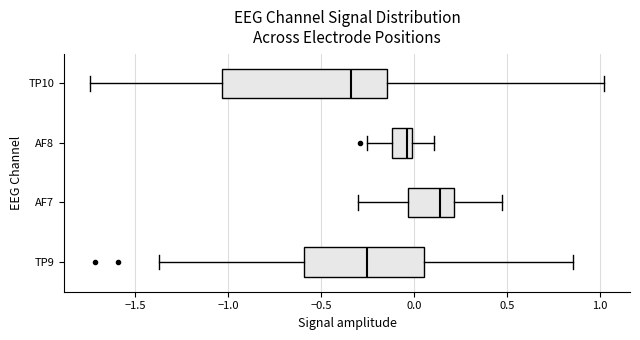

Reading bottom to top, transcribe this box plot: for each box, give where its median line is, the range the box spans, and where its two whiskers end, as read against the x-axis. The values are not printed on the chart, so give them approximately, as read against the axis.

TP9: median -0.25, box -0.60 to 0.05, whiskers -1.35 to 0.85
AF7: median 0.15, box -0.05 to 0.20, whiskers -0.30 to 0.45
AF8: median -0.05, box -0.10 to 0.00, whiskers -0.25 to 0.10
TP10: median -0.35, box -1.05 to -0.15, whiskers -1.75 to 1.00